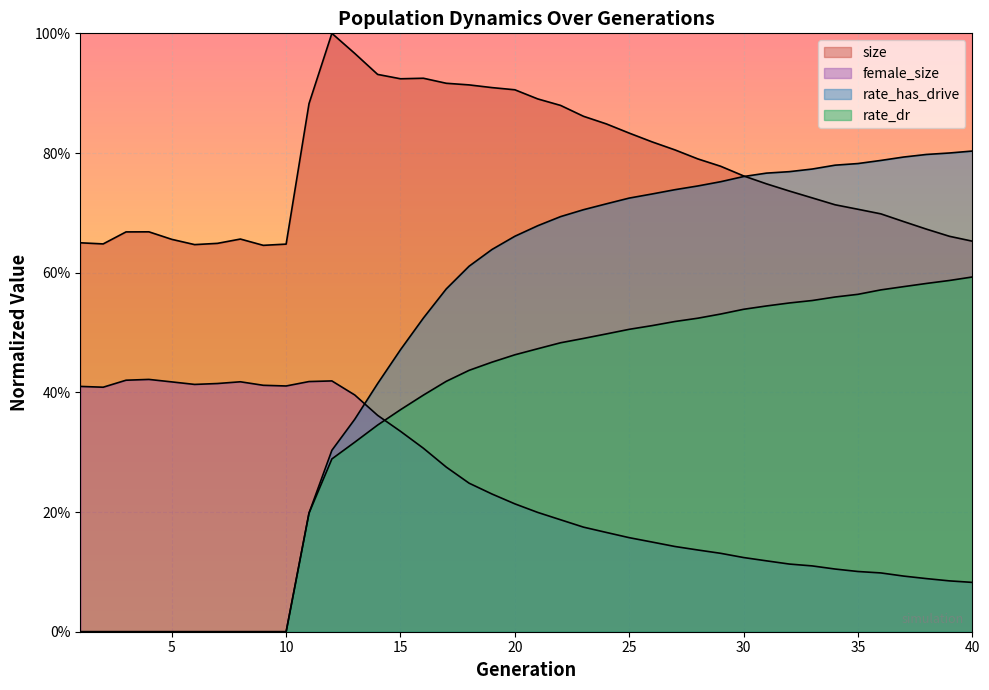

The value of rate_has_drive at 13 is 0.4. True or false?

True